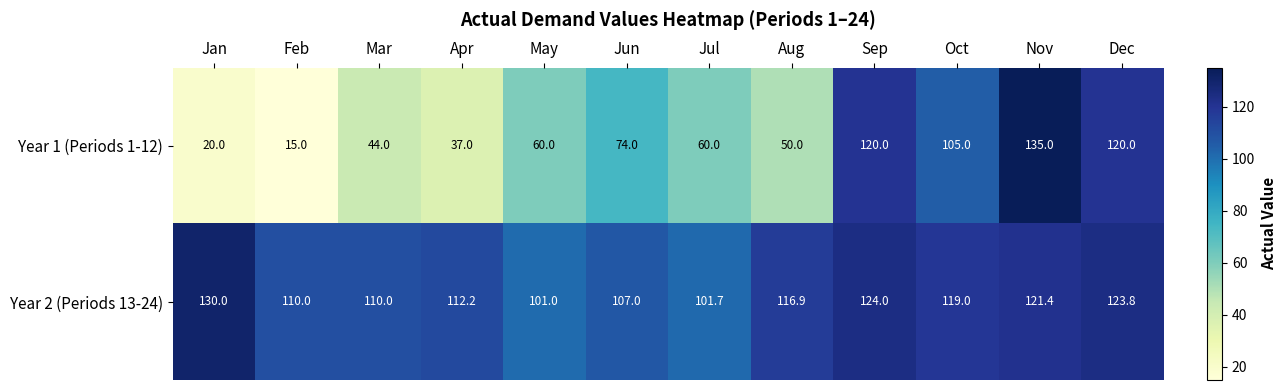

At which label is Year 1 (Periods 1-12) closest to 75?

Jun